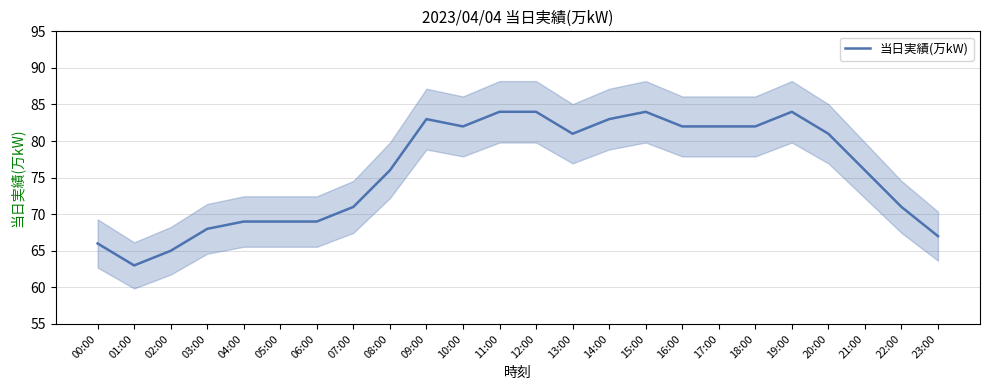

What is the smallest value displayed?

63